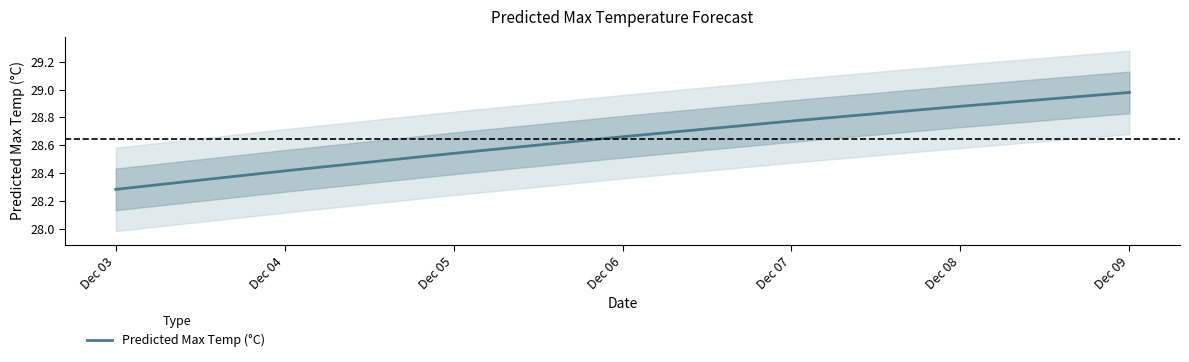

What is the ratio of the value at Dec 03 to the value at Dec 08?

1.0